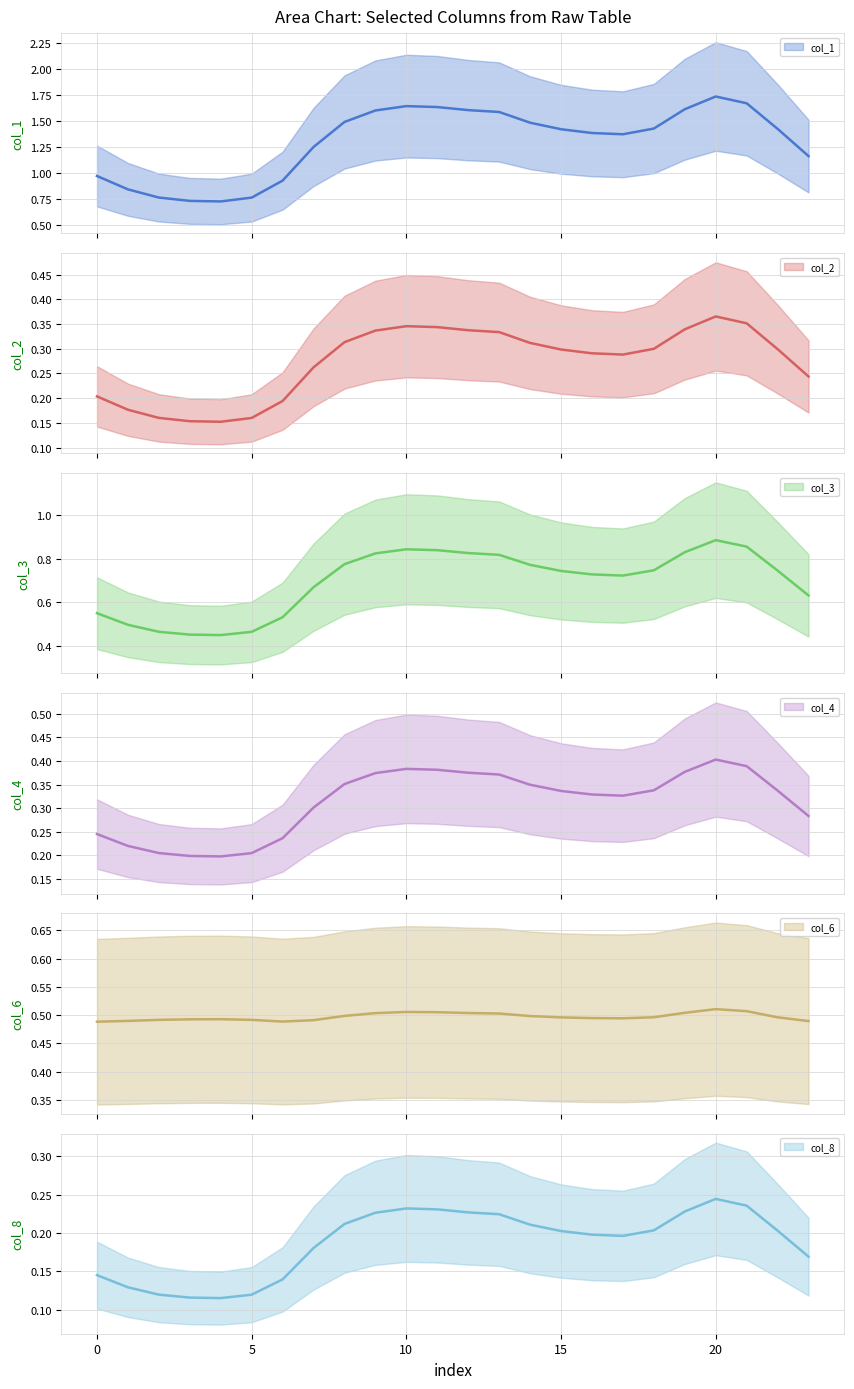

True or false: col_1 (mean) and col_4 (mean) cross at least once.

False